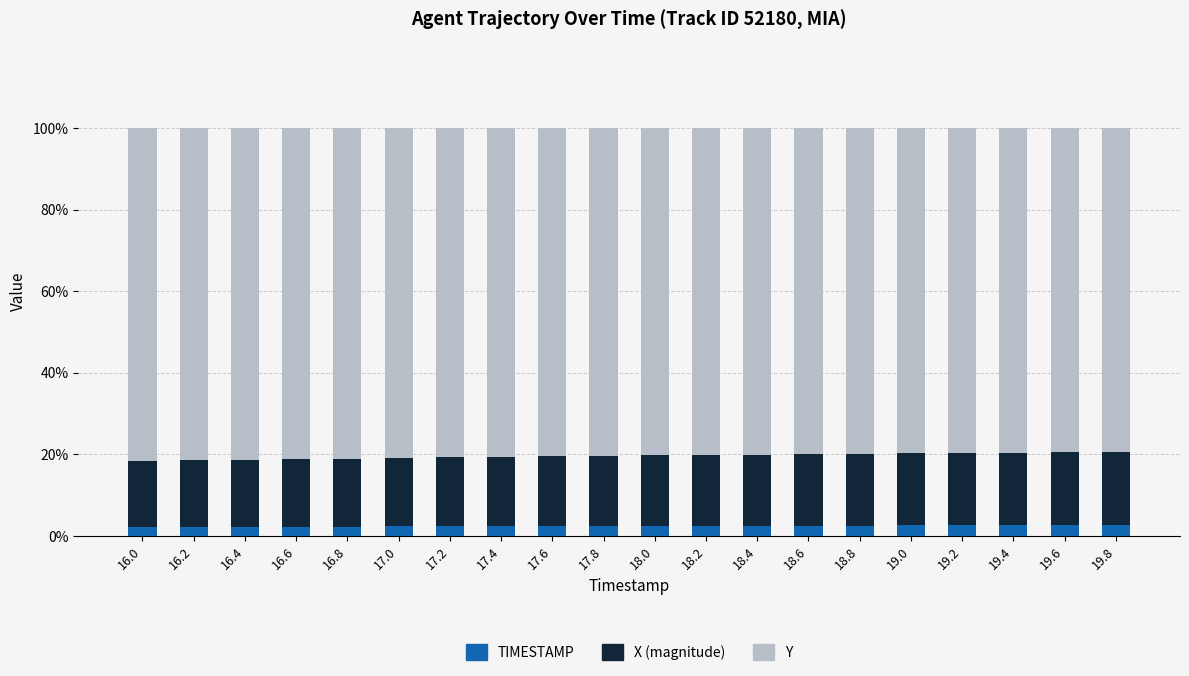

What is the sum of all TIMESTAMP values?

48.8